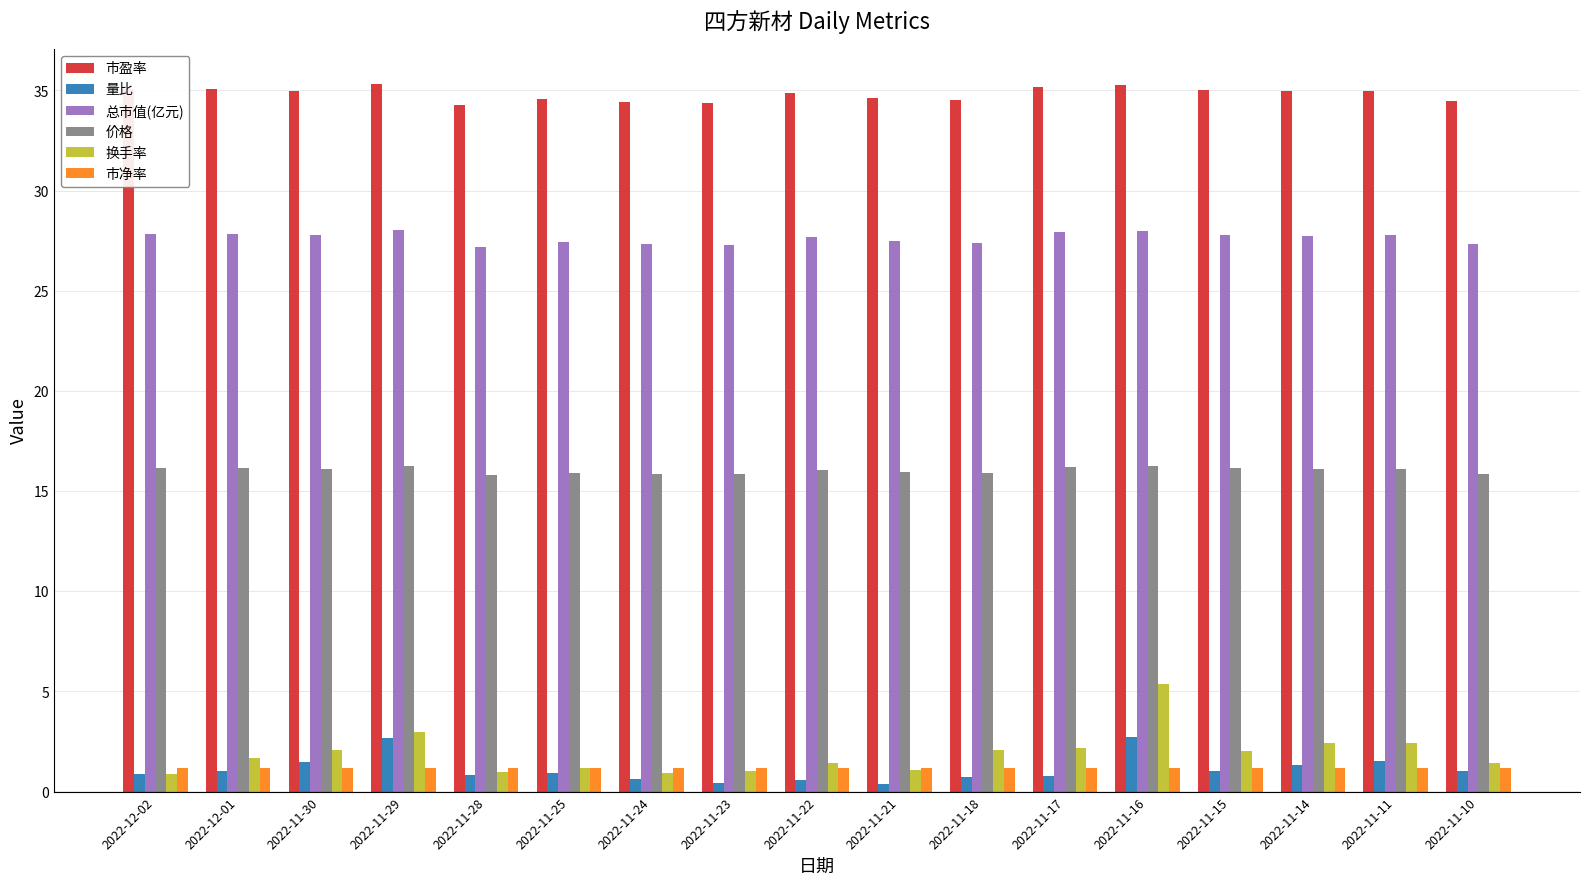

How many groups of bars are there?

17